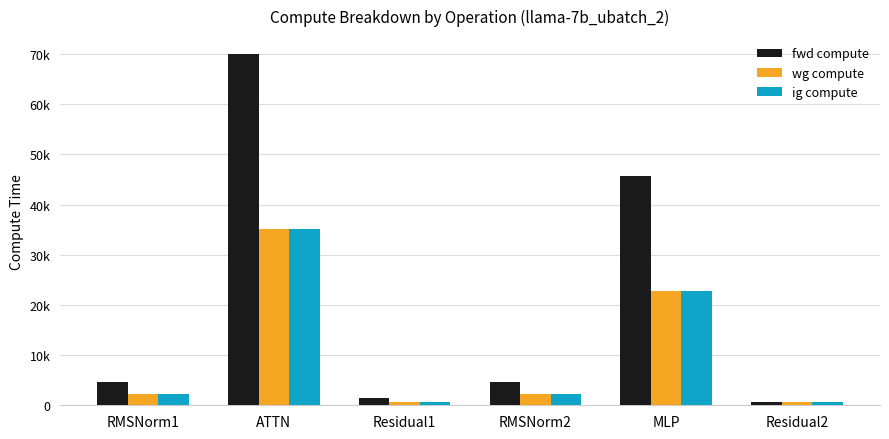

Which series has the largest range (max minus min)?

fwd compute